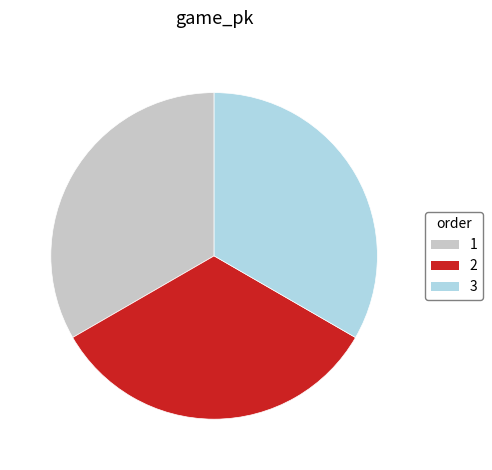

How many segments does this pie chart have?

3